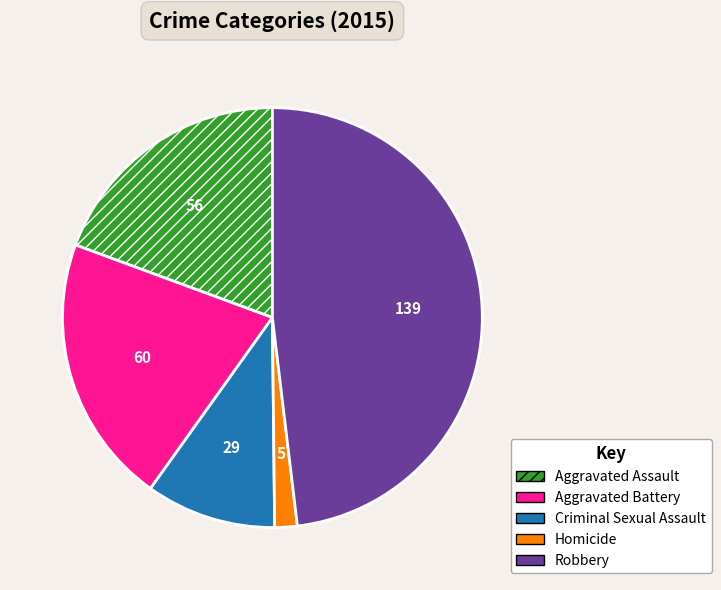

Is it true that Criminal Sexual Assault is 1% of the pie?

False